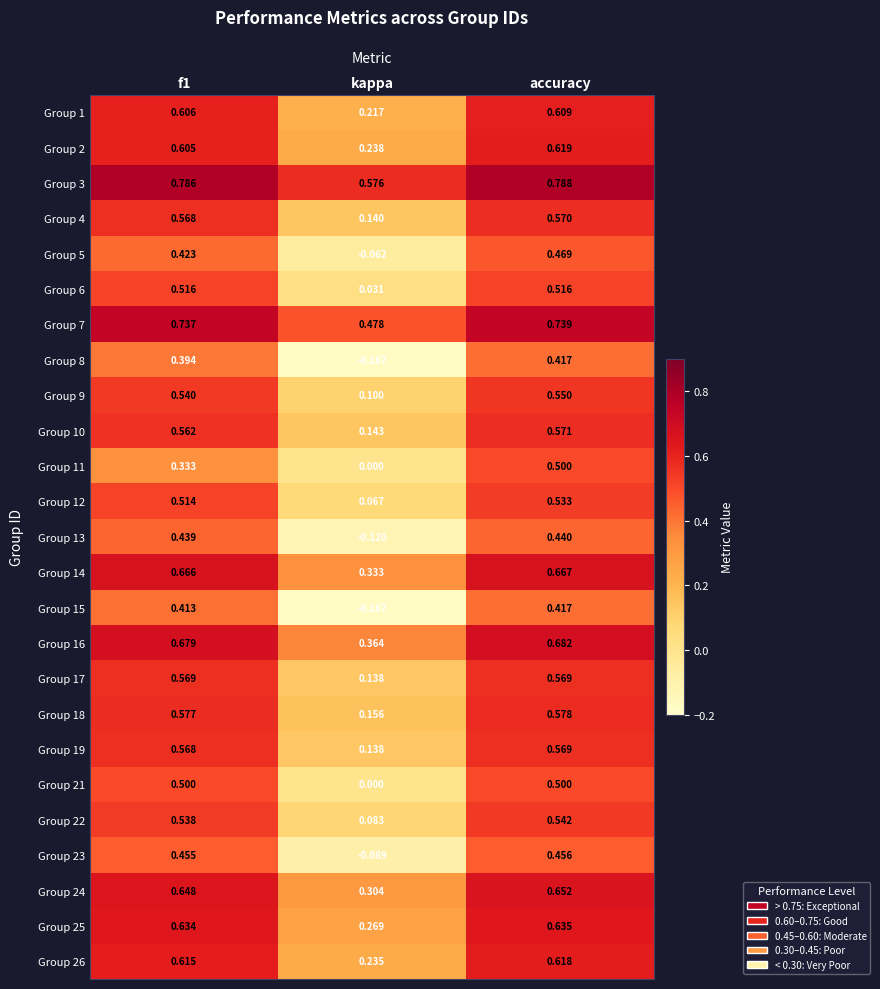

At how many categories does at least one series exceed 0?

3